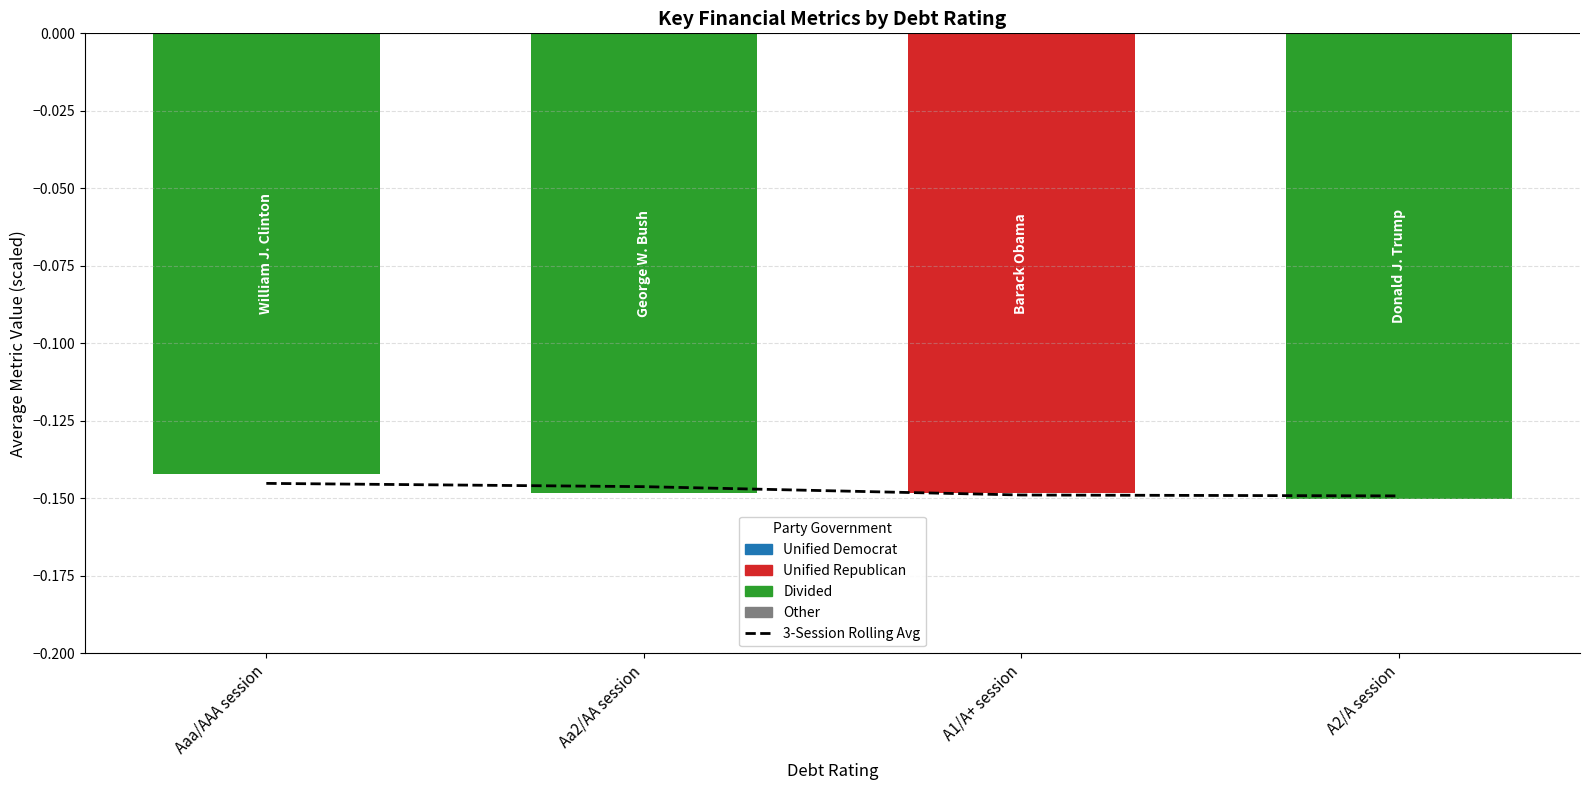

What is the minimum value shown in the chart?

-0.1